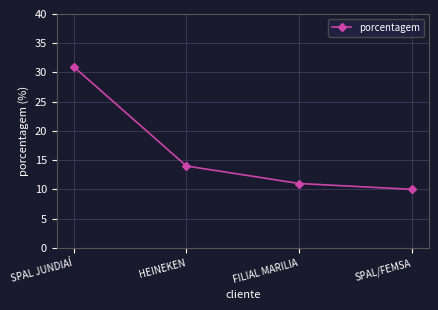

What is the difference between the values at SPAL/FEMSA and SPAL JUNDIAÍ?

21